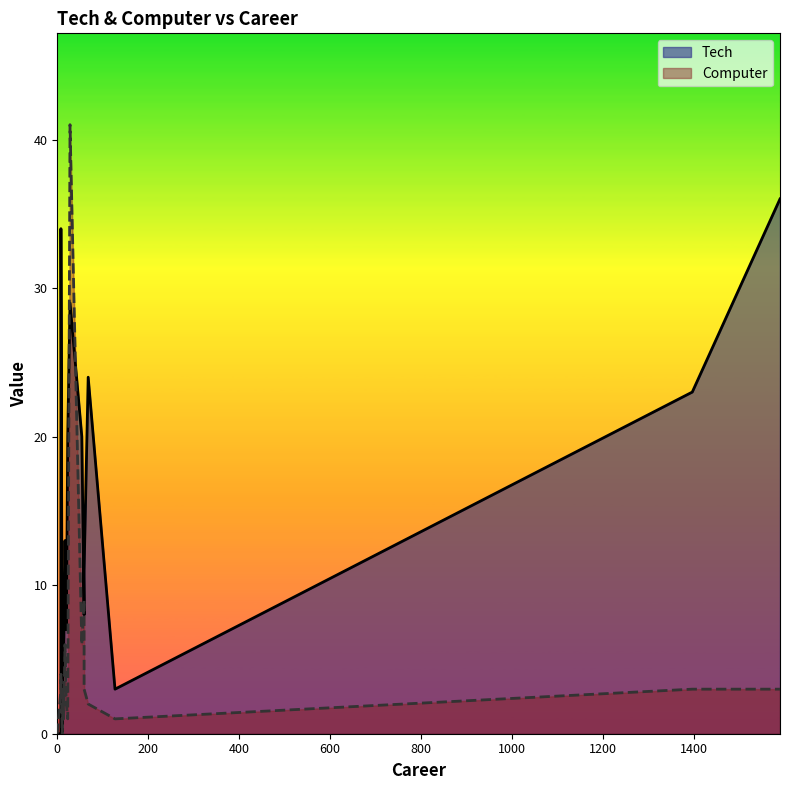

True or false: Computer and Tech intersect in this chart.

True